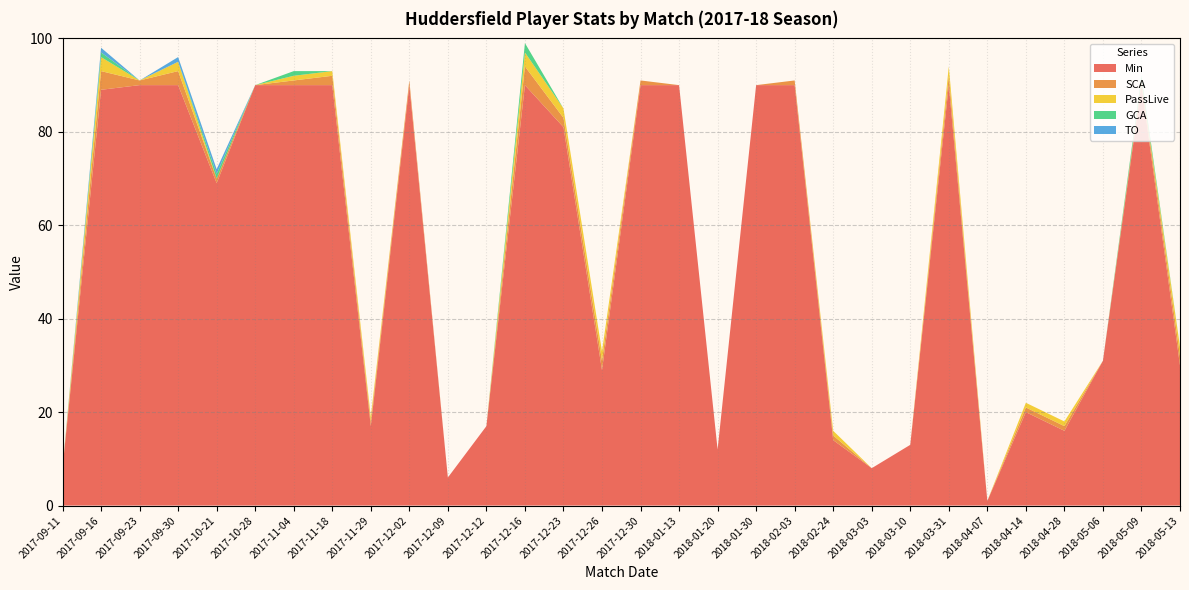

Reading left to right, transcribe all the data shown in this chart.

Min: 8	89	90	90	69	90	90	90	17	90	6	17	90	81	29	90	90	12	90	90	14	8	13	90	1	20	16	31	90	30
SCA: 0	4	1	3	1	0	1	2	1	1	0	0	4	2	2	1	0	0	0	1	1	0	0	2	0	1	1	0	1	2
PassLive: 0	3	0	2	0	0	1	1	1	0	0	0	3	2	2	0	0	0	0	0	1	0	0	2	0	1	1	0	0	2
GCA: 0	1	0	0	1	0	1	0	0	0	0	0	2	0	0	0	0	0	0	0	0	0	0	0	0	0	0	0	1	0
TO: 0	1	0	1	1	0	0	0	0	0	0	0	0	0	0	0	0	0	0	0	0	0	0	0	0	0	0	0	0	0